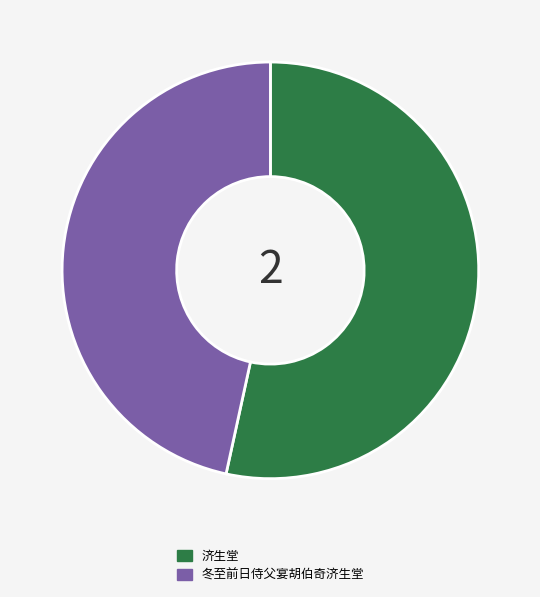

Do 冬至前日侍父宴胡伯奇济生堂 and 济生堂 together represent more than half of the pie?

Yes